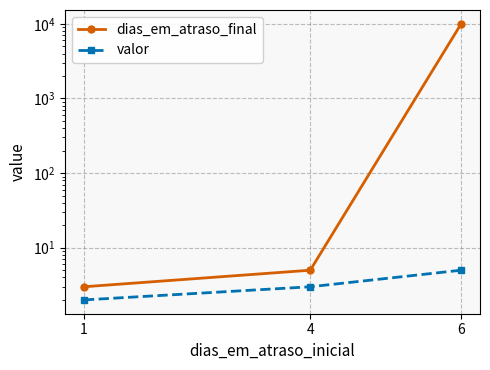

Where is valor nearest to the value 3?

4